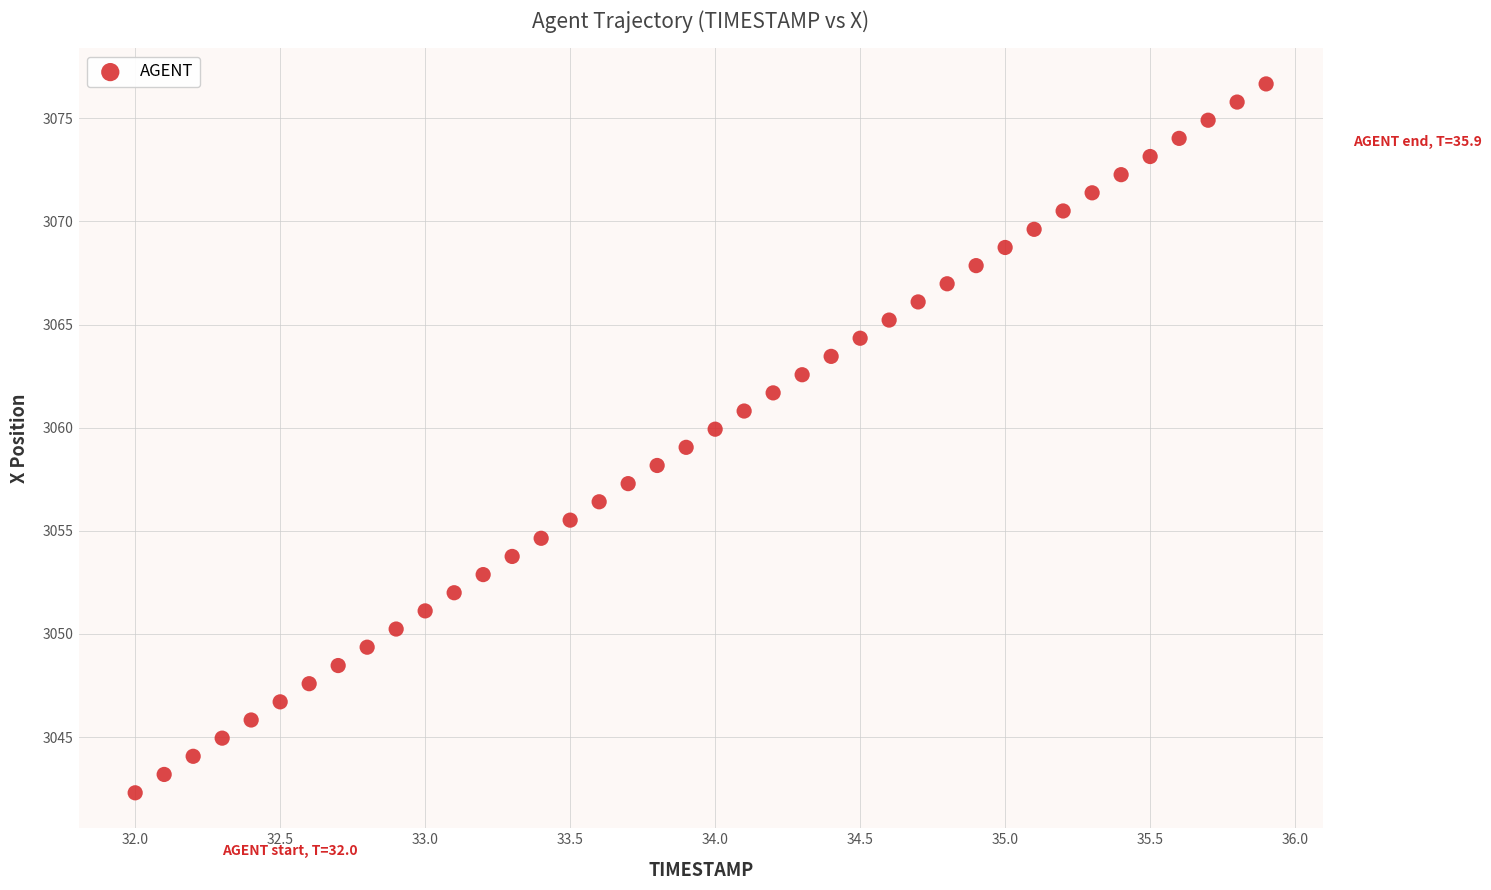

What is the range of Y values (max minus min)?

34.4